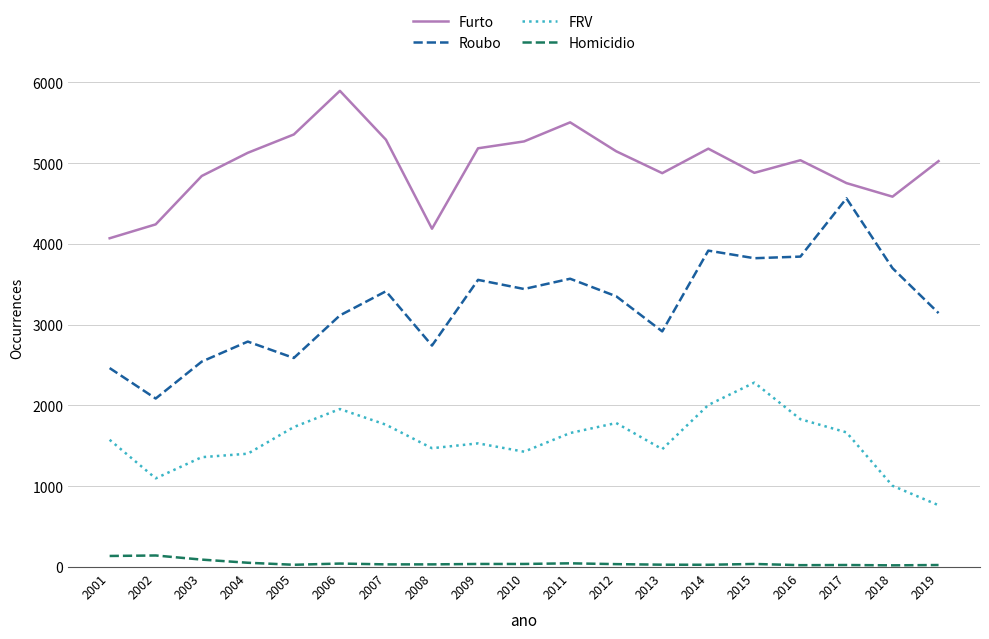

List the series in order of their overall mean, highest first.

Furto, Roubo, FRV, Homicidio